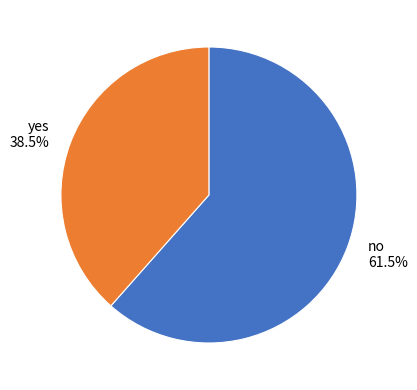

What is the smallest slice in the pie chart?

yes